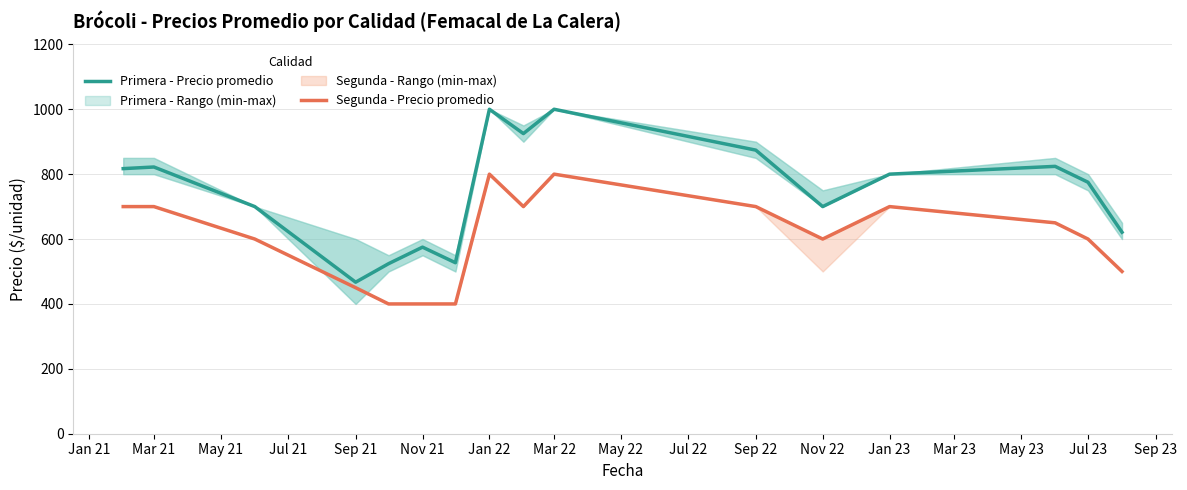

Which series has the largest total across all categories?

Primera - Precio promedio